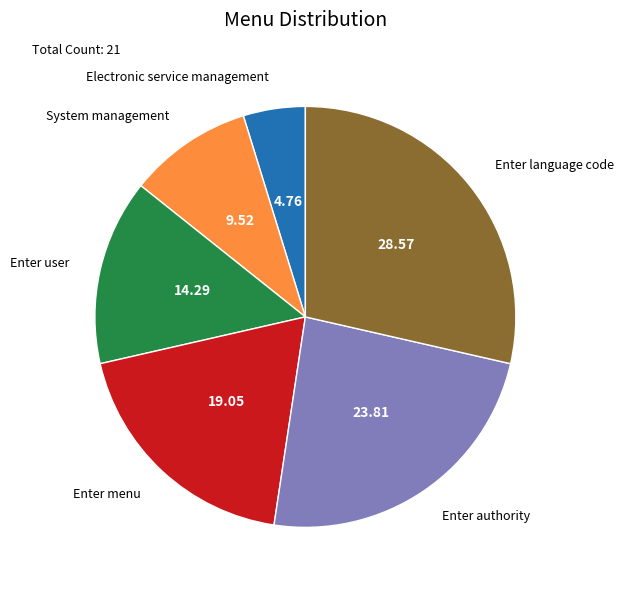

True or false: Electronic service management accounts for 19% of the total.

False